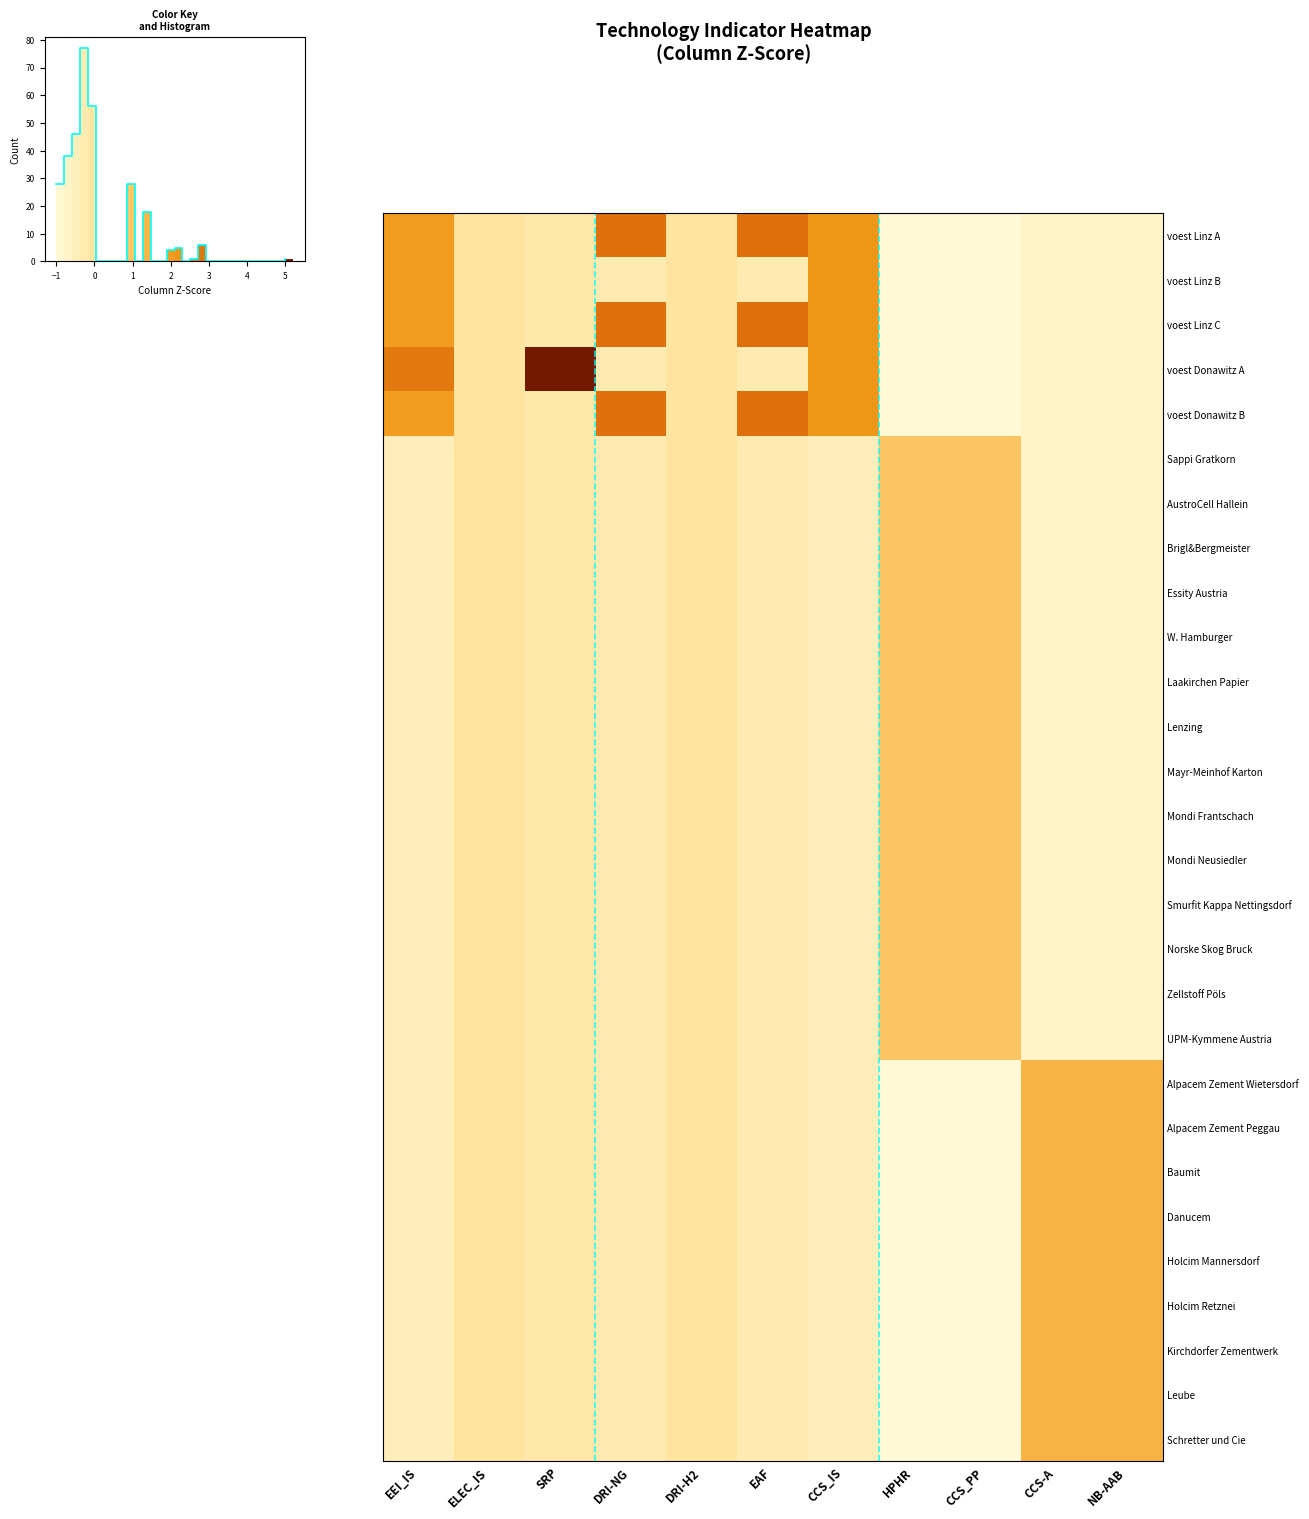

What is the highest value of the voest Donawitz A series?

5.2